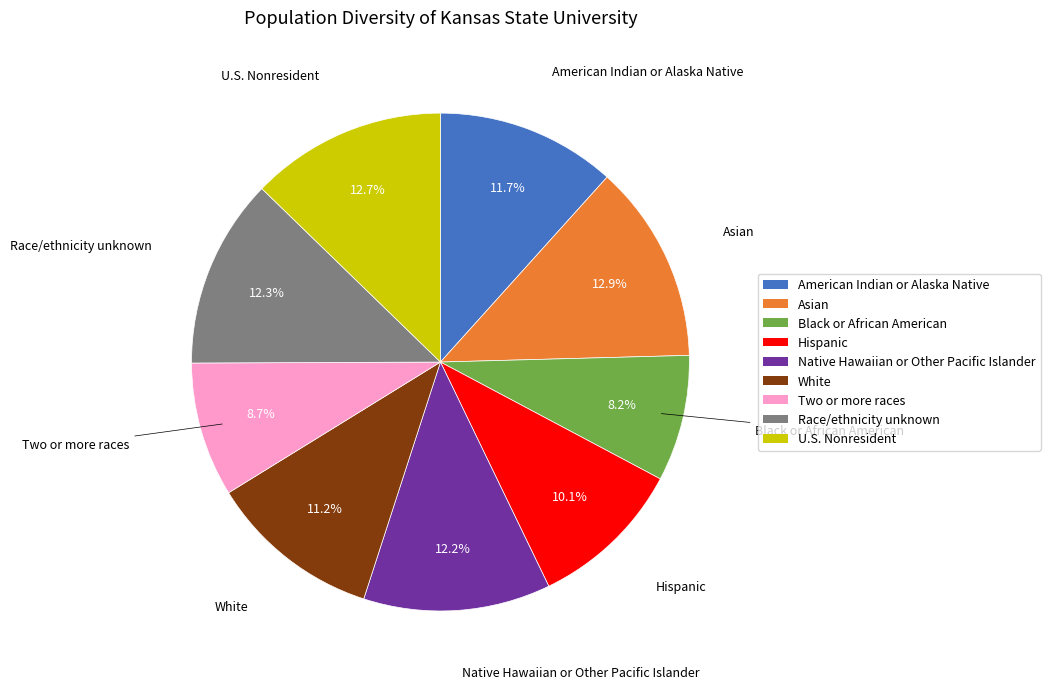

How much of the chart is everything except Two or more races?

91.3%